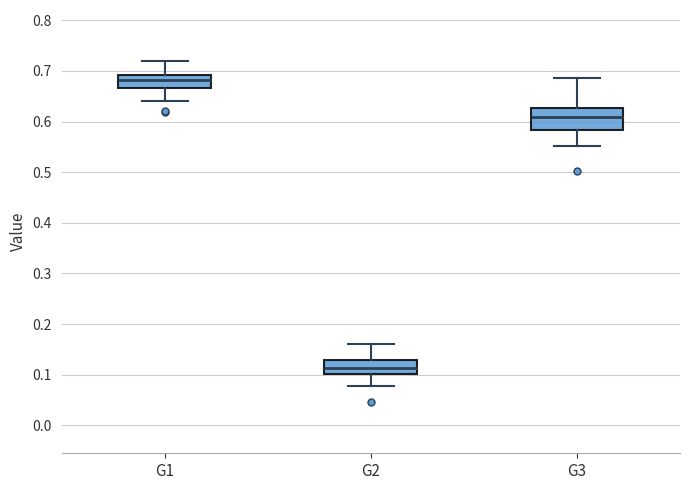

Where does the median line of the box for G2 sit on the y-axis? The values are not printed on the chart, so give them approximately, as read against the axis.

0.11